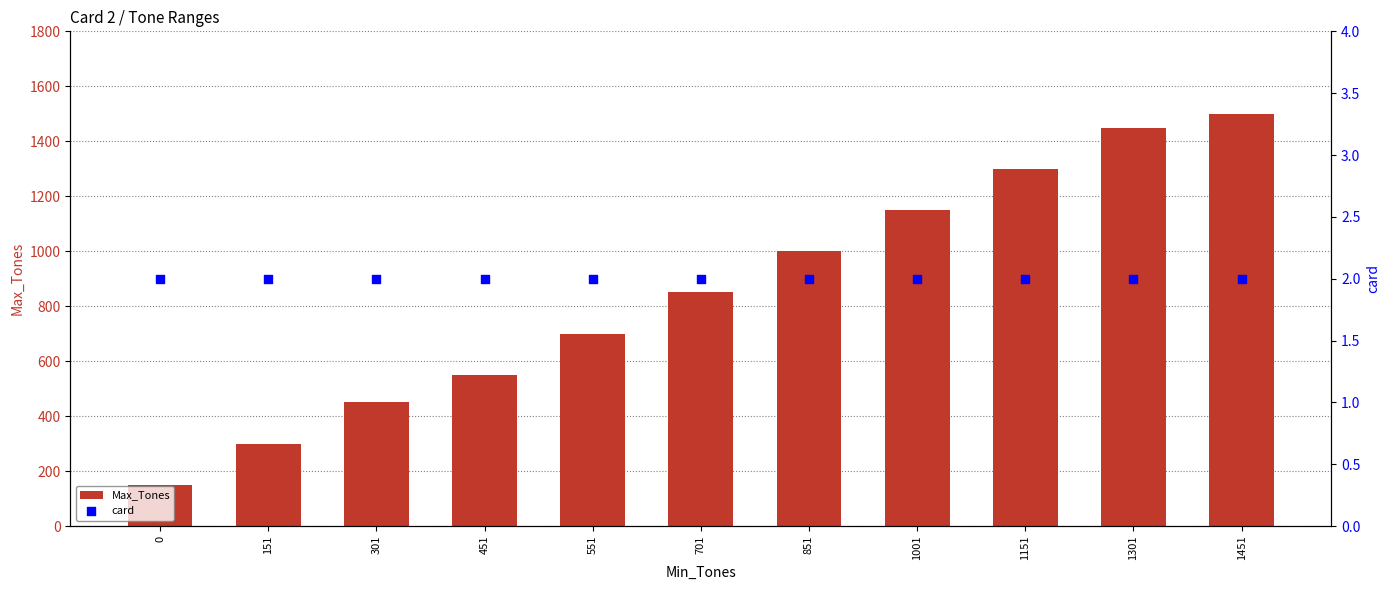

Which series has the largest Y range (max minus min)?

Max_Tones